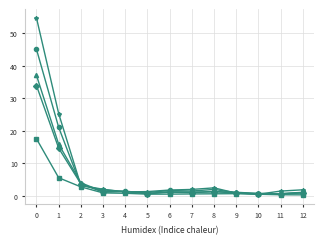

What is the minimum value shown in the chart?

0.3